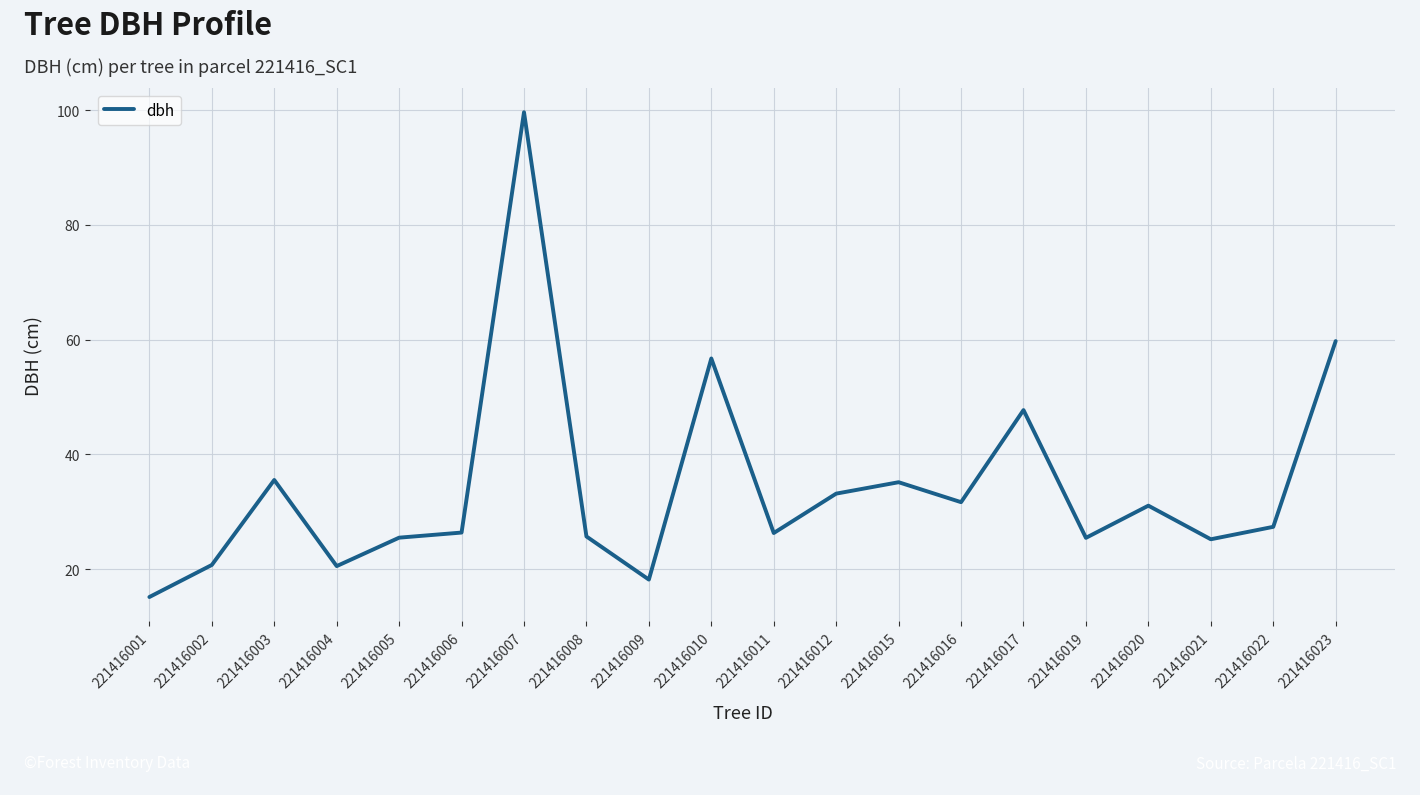

True or false: the data shows 175.3 at 221416007.

False